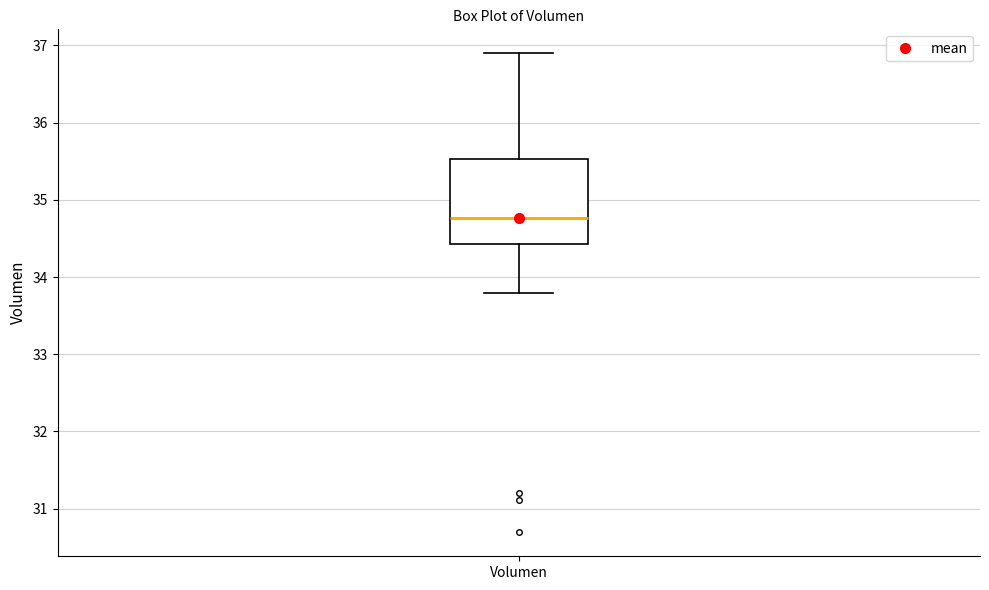

Read this box plot against the y-axis: the position of the median line, the range covered by the box, and the ends of both whiskers. The values are not printed on the chart, so give them approximately, as read against the axis.

median 34.8, box 34.4 to 35.5, whiskers 33.8 to 36.9